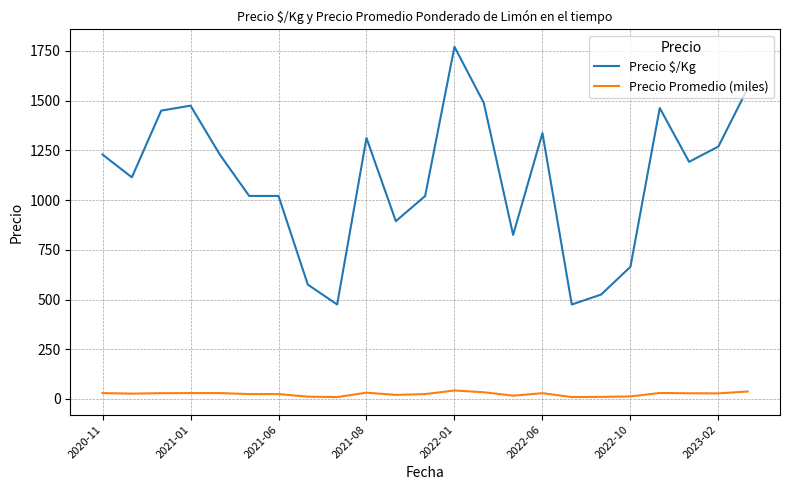

What is the difference between the maximum and minimum values in the Precio $/Kg series?

1296.0